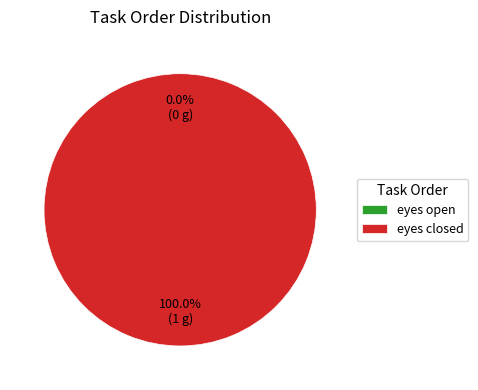

The eyes open slice represents 9% of the pie. True or false?

False